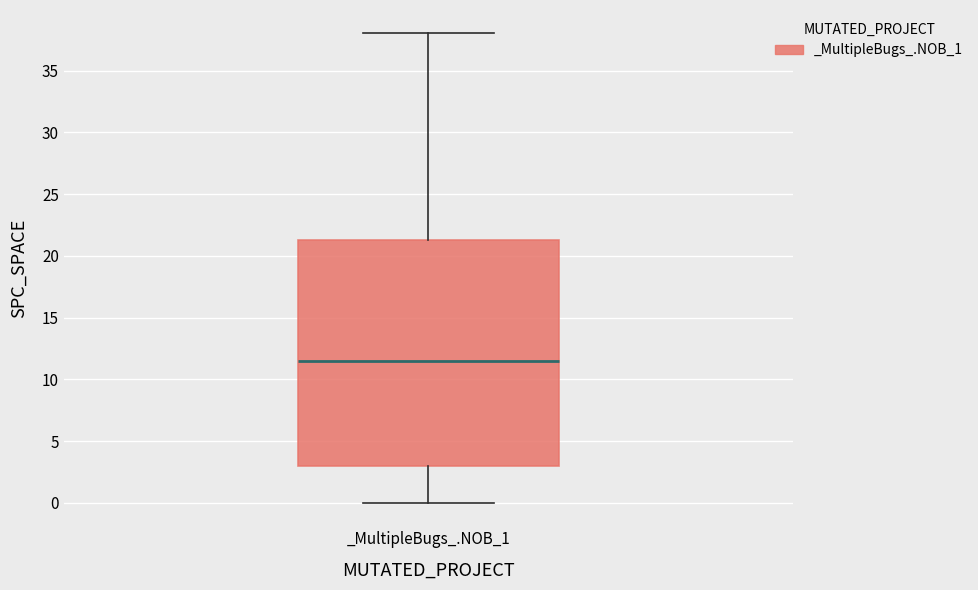

Where does the upper whisker of the box for _MultipleBugs_.NOB_1 end on the y-axis? The values are not printed on the chart, so give them approximately, as read against the axis.

38.0